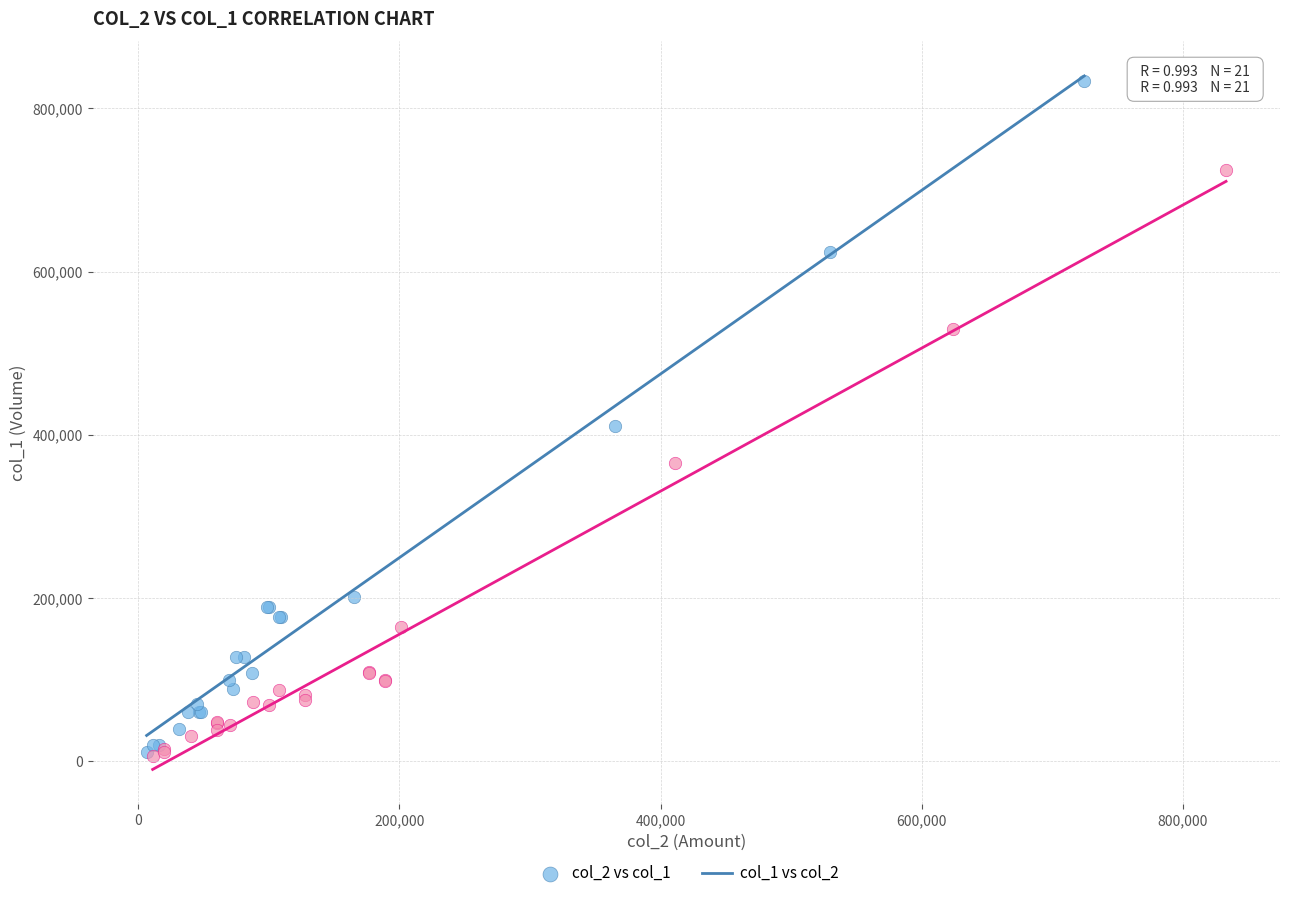

Which series contains the highest Y value?

col_2 vs col_1